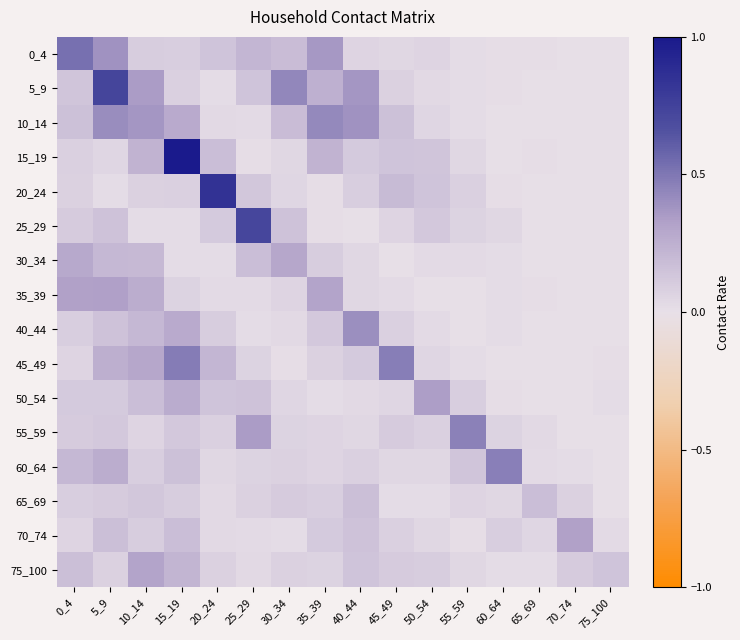

Reading left to right, list all the values displayed in this chart.

0_4: 0_4=0.5	5_9=0.4	10_14=0.1	15_19=0.1	20_24=0.1	25_29=0.2	30_34=0.2	35_39=0.4	40_44=0.1	45_49=0.0	50_54=0.1	55_59=0.0	60_64=0.0	65_69=0.0	70_74=0.0	75_100=0.0
5_9: 0_4=0.1	5_9=0.7	10_14=0.4	15_19=0.1	20_24=0.0	25_29=0.1	30_34=0.4	35_39=0.2	40_44=0.4	45_49=0.1	50_54=0.0	55_59=0.0	60_64=0.0	65_69=0.0	70_74=0.0	75_100=0.0
10_14: 0_4=0.2	5_9=0.4	10_14=0.4	15_19=0.3	20_24=0.0	25_29=0.0	30_34=0.2	35_39=0.4	40_44=0.4	45_49=0.2	50_54=0.1	55_59=0.0	60_64=0.0	65_69=0.0	70_74=0.0	75_100=0.0
15_19: 0_4=0.1	5_9=0.1	10_14=0.2	15_19=1.0	20_24=0.2	25_29=0.0	30_34=0.0	35_39=0.2	40_44=0.1	45_49=0.1	50_54=0.1	55_59=0.0	60_64=0.0	65_69=0.0	70_74=0.0	75_100=0.0
20_24: 0_4=0.1	5_9=0.0	10_14=0.1	15_19=0.1	20_24=0.8	25_29=0.1	30_34=0.1	35_39=0.0	40_44=0.1	45_49=0.2	50_54=0.1	55_59=0.1	60_64=0.0	65_69=0.0	70_74=0.0	75_100=0.0
25_29: 0_4=0.1	5_9=0.2	10_14=0.0	15_19=0.0	20_24=0.1	25_29=0.7	30_34=0.2	35_39=0.0	40_44=0.0	45_49=0.1	50_54=0.1	55_59=0.1	60_64=0.0	65_69=0.0	70_74=0.0	75_100=0.0
30_34: 0_4=0.3	5_9=0.2	10_14=0.2	15_19=0.0	20_24=0.0	25_29=0.2	30_34=0.3	35_39=0.1	40_44=0.0	45_49=0.0	50_54=0.0	55_59=0.0	60_64=0.0	65_69=0.0	70_74=0.0	75_100=0.0
35_39: 0_4=0.3	5_9=0.3	10_14=0.3	15_19=0.1	20_24=0.0	25_29=0.0	30_34=0.1	35_39=0.3	40_44=0.0	45_49=0.0	50_54=0.0	55_59=0.0	60_64=0.0	65_69=0.0	70_74=0.0	75_100=0.0
40_44: 0_4=0.1	5_9=0.2	10_14=0.2	15_19=0.3	20_24=0.1	25_29=0.0	30_34=0.0	35_39=0.1	40_44=0.4	45_49=0.1	50_54=0.0	55_59=0.0	60_64=0.0	65_69=0.0	70_74=0.0	75_100=0.0
45_49: 0_4=0.1	5_9=0.3	10_14=0.3	15_19=0.5	20_24=0.2	25_29=0.1	30_34=0.0	35_39=0.1	40_44=0.1	45_49=0.5	50_54=0.1	55_59=0.0	60_64=0.0	65_69=0.0	70_74=0.0	75_100=0.0
50_54: 0_4=0.1	5_9=0.1	10_14=0.2	15_19=0.3	20_24=0.1	25_29=0.2	30_34=0.1	35_39=0.0	40_44=0.0	45_49=0.1	50_54=0.3	55_59=0.1	60_64=0.0	65_69=0.0	70_74=0.0	75_100=0.0
55_59: 0_4=0.1	5_9=0.1	10_14=0.1	15_19=0.1	20_24=0.1	25_29=0.3	30_34=0.1	35_39=0.1	40_44=0.0	45_49=0.1	50_54=0.1	55_59=0.5	60_64=0.1	65_69=0.0	70_74=0.0	75_100=0.0
60_64: 0_4=0.2	5_9=0.3	10_14=0.1	15_19=0.2	20_24=0.0	25_29=0.1	30_34=0.1	35_39=0.1	40_44=0.1	45_49=0.0	50_54=0.0	55_59=0.1	60_64=0.5	65_69=0.0	70_74=0.0	75_100=0.0
65_69: 0_4=0.1	5_9=0.1	10_14=0.1	15_19=0.1	20_24=0.0	25_29=0.1	30_34=0.1	35_39=0.1	40_44=0.2	45_49=0.0	50_54=0.0	55_59=0.1	60_64=0.0	65_69=0.2	70_74=0.1	75_100=0.0
70_74: 0_4=0.1	5_9=0.2	10_14=0.1	15_19=0.2	20_24=0.0	25_29=0.0	30_34=0.0	35_39=0.1	40_44=0.2	45_49=0.1	50_54=0.0	55_59=0.0	60_64=0.1	65_69=0.1	70_74=0.3	75_100=0.0
75_100: 0_4=0.2	5_9=0.1	10_14=0.3	15_19=0.2	20_24=0.1	25_29=0.0	30_34=0.1	35_39=0.1	40_44=0.1	45_49=0.1	50_54=0.1	55_59=0.0	60_64=0.0	65_69=0.0	70_74=0.1	75_100=0.1